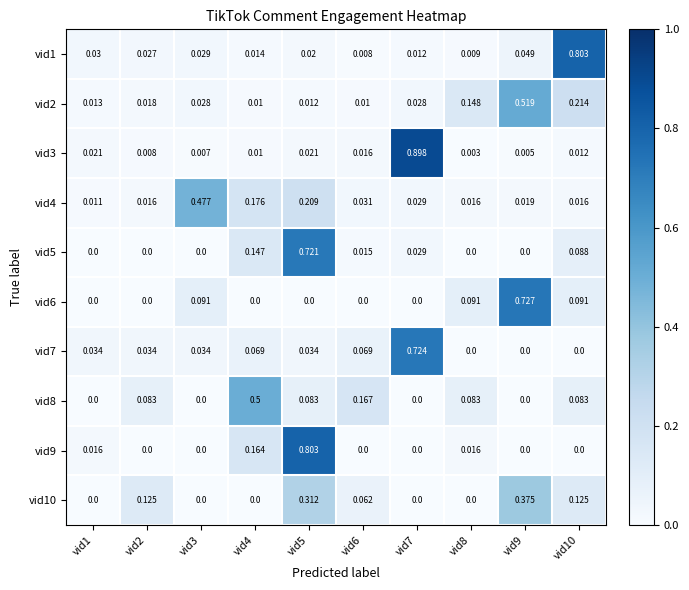

Is the value of vid7 at vid4 greater than the value of vid10 at vid6?

Yes